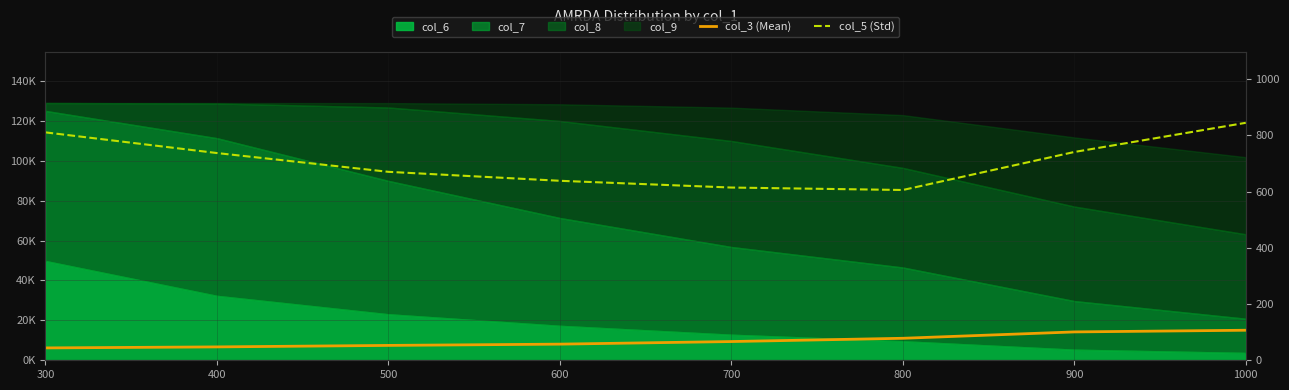

The col_5 (Std) series shows 614.3 at 700. True or false?

True